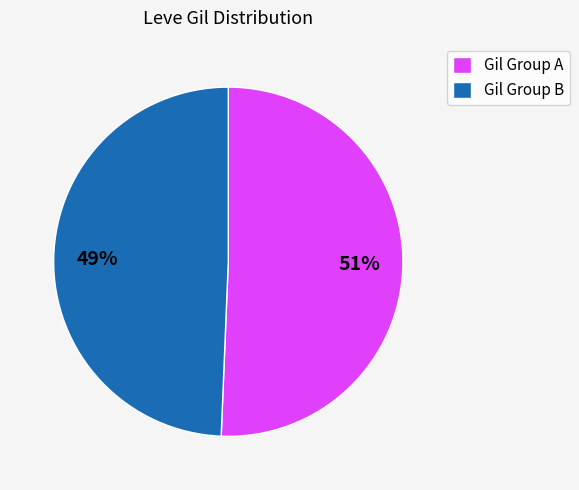

Approximately how many times larger is the value at Gil Group A compared to Gil Group B?

1.0